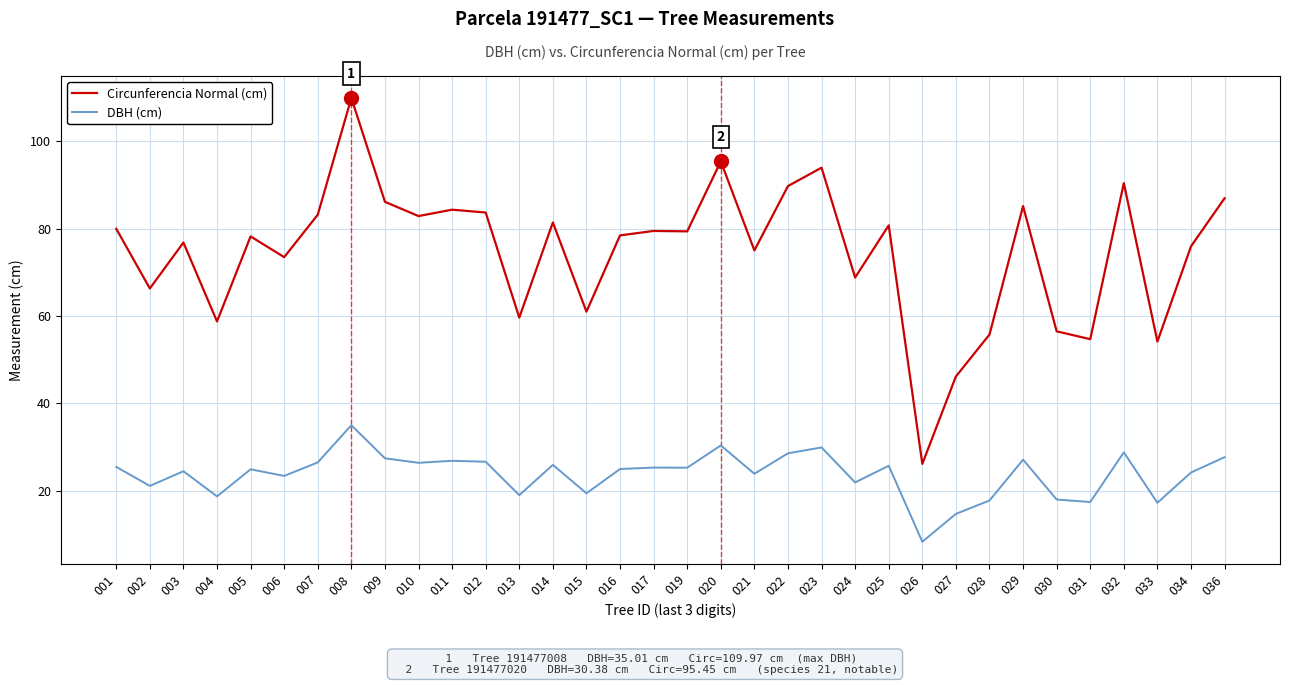

True or false: DBH (cm) and Circunferencia Normal (cm) intersect in this chart.

False